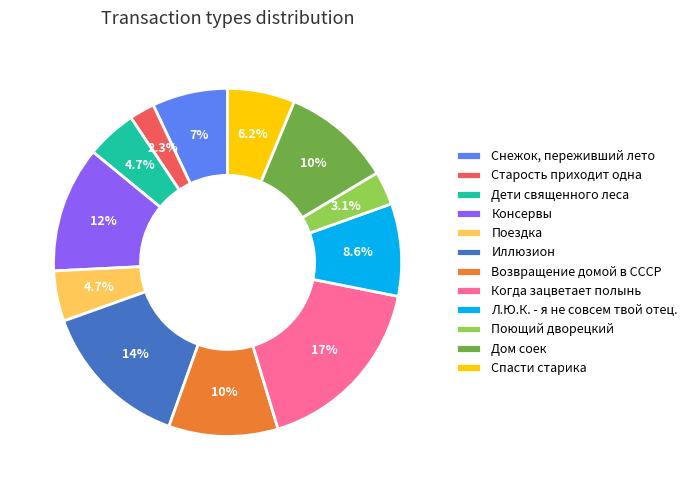

How much of the chart is everything except Дом соек?

89.8%